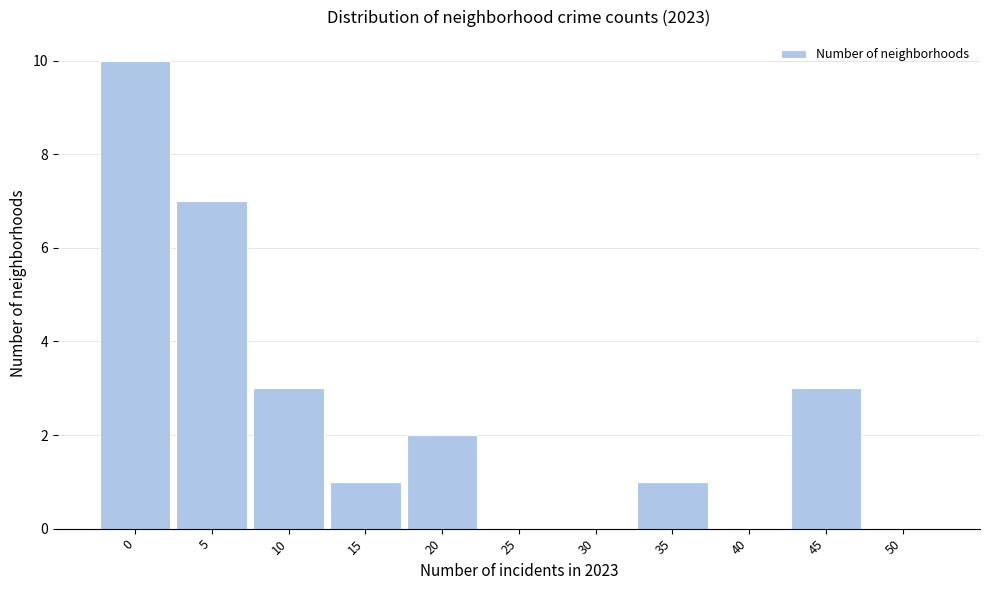

Reading left to right, transcribe all the data shown in this chart.

0=10	5=7	10=3	15=1	20=2	25=0	30=0	35=1	40=0	45=3	50=0